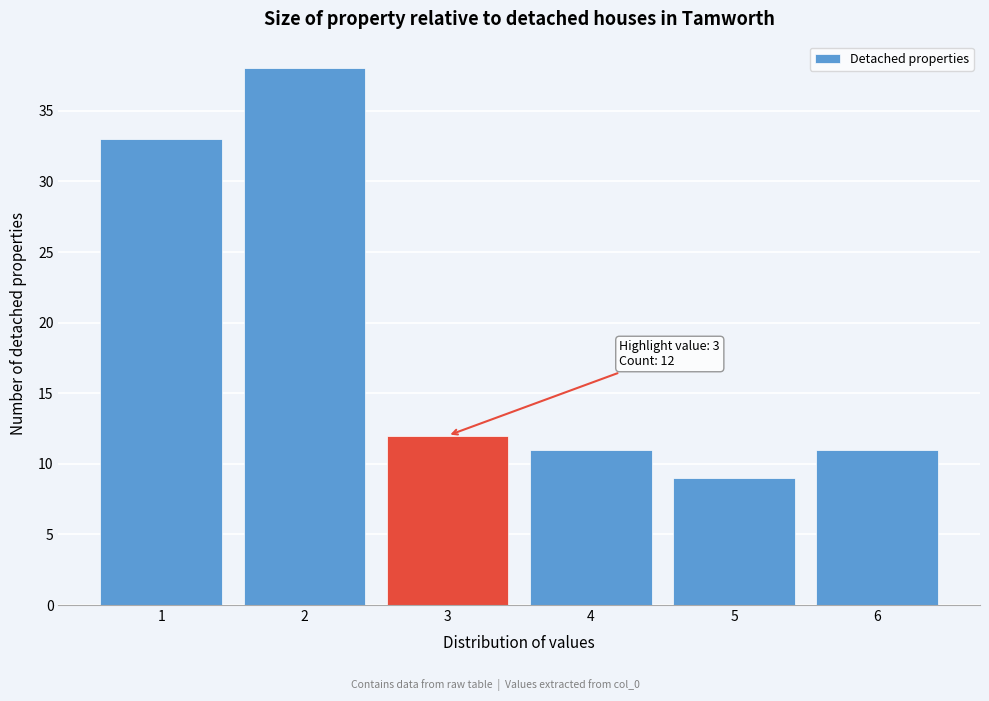

Reading right to left, list all the values displayed in this chart.

6=11	5=9	4=11	3=12	2=38	1=33